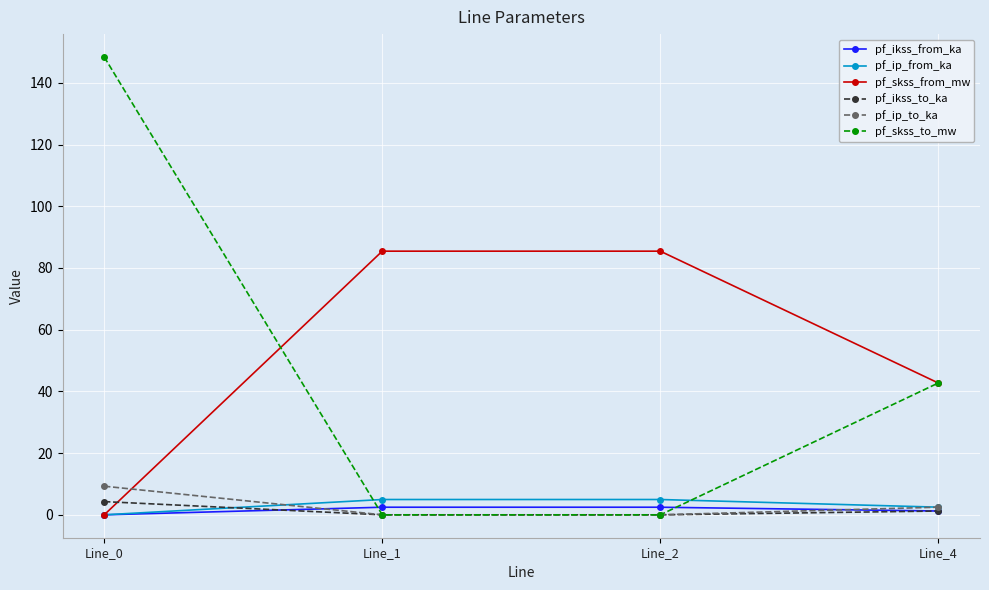

Between Line_0 and Line_2, which series saw the biggest shift?

pf_skss_to_mw